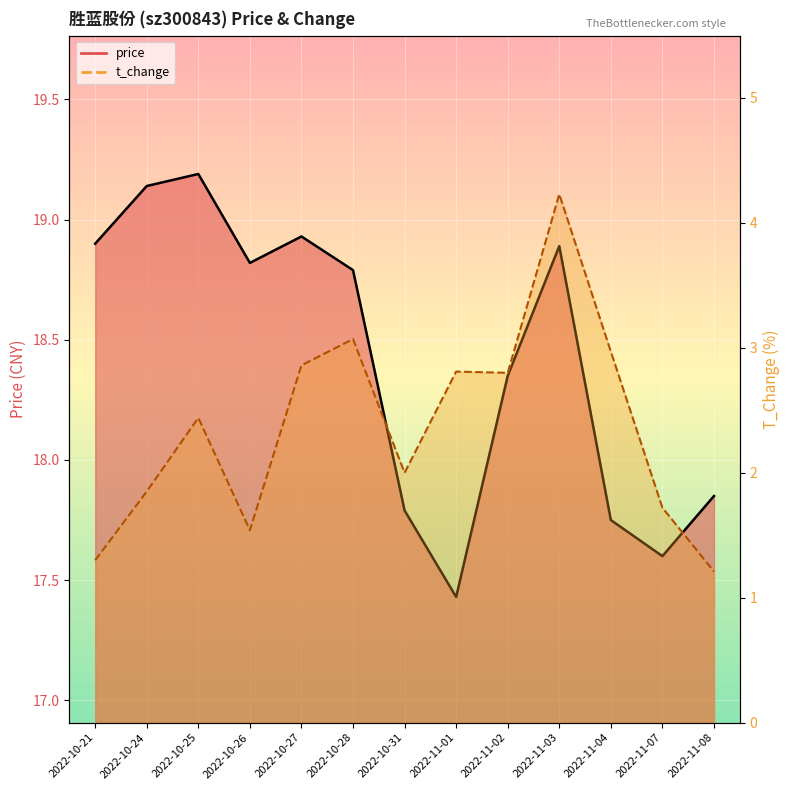

True or false: t_change_line has a value of 2.9 at 2022-10-27.

True